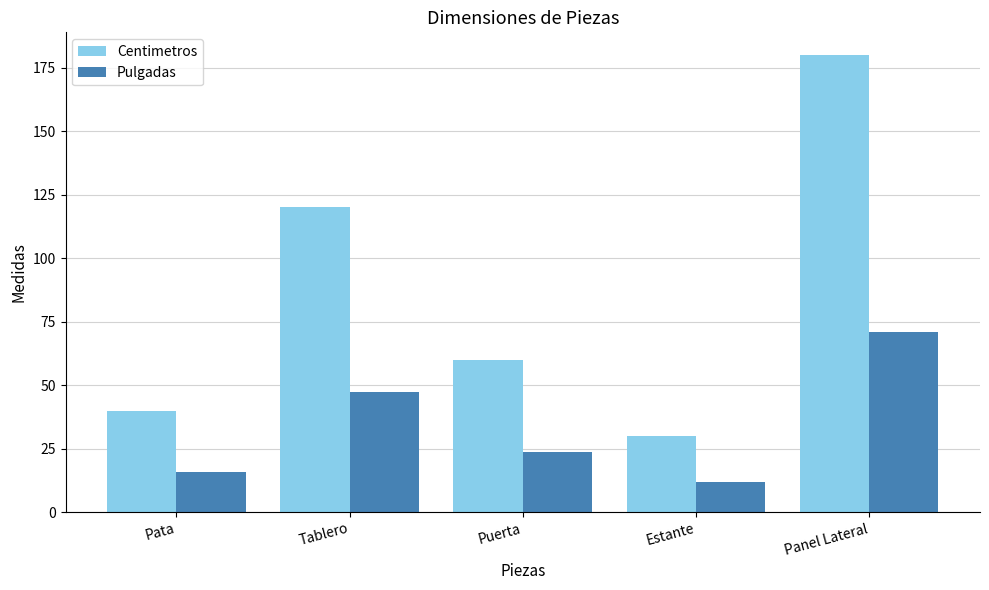

What is the lowest value of the Pulgadas series?

11.8